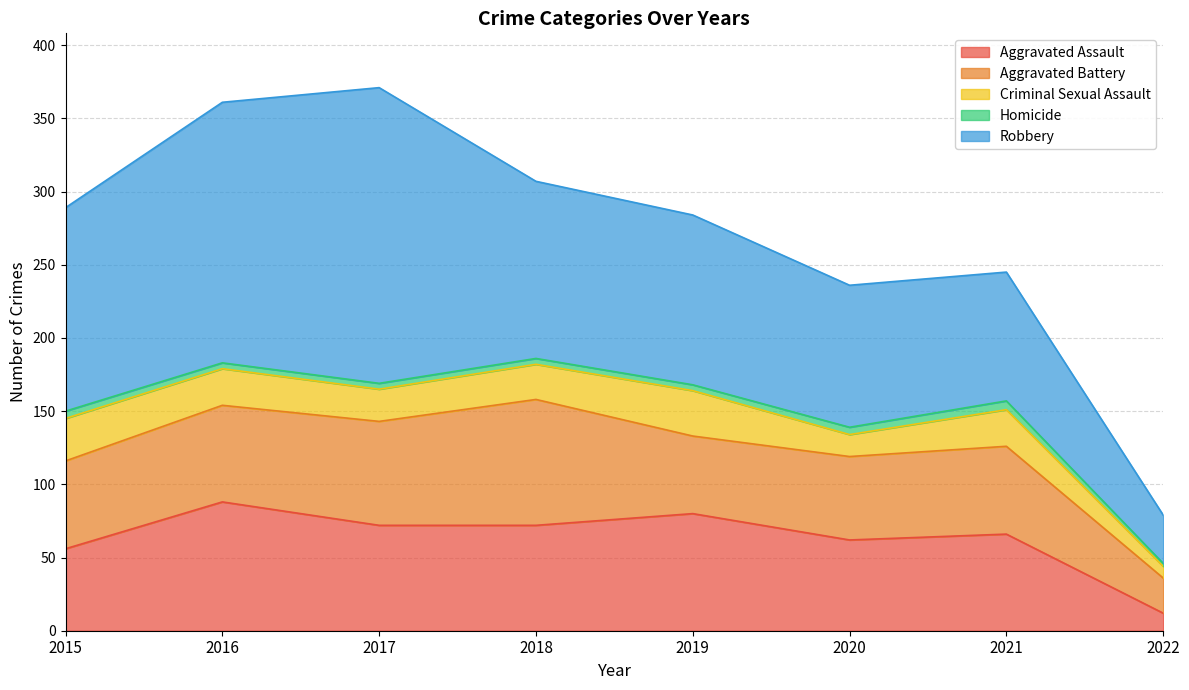

How many lines are shown in the chart?

5